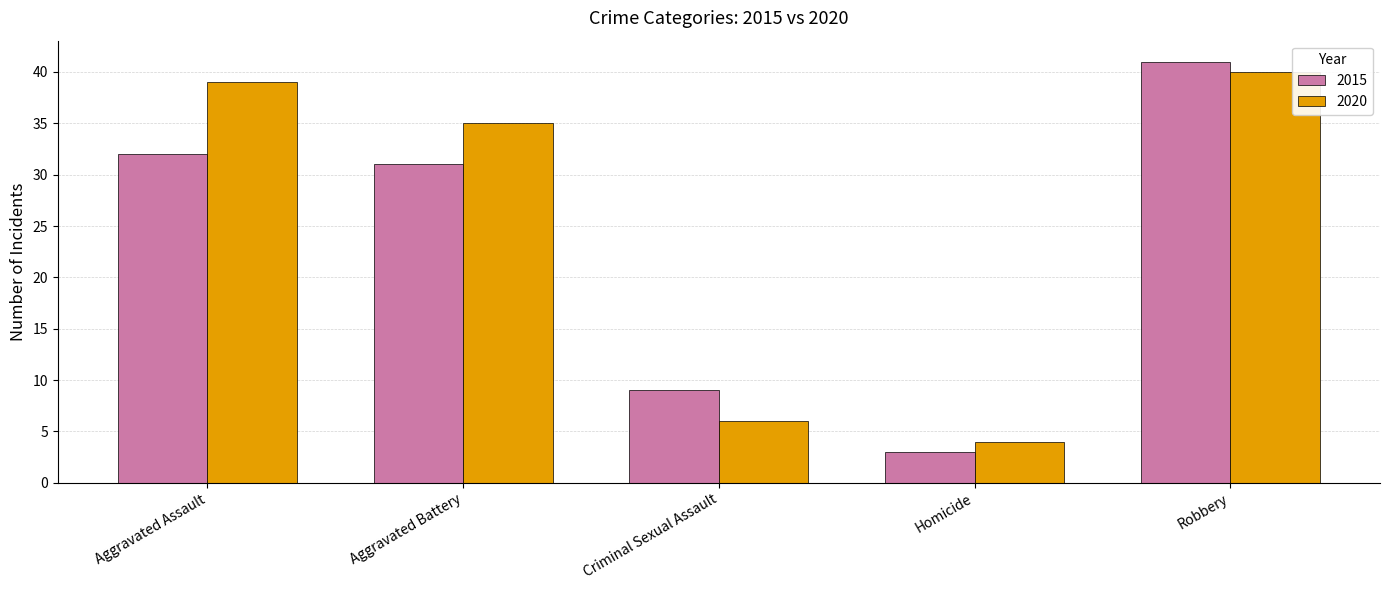

At which label is 2015 closest to 22?

Aggravated Battery